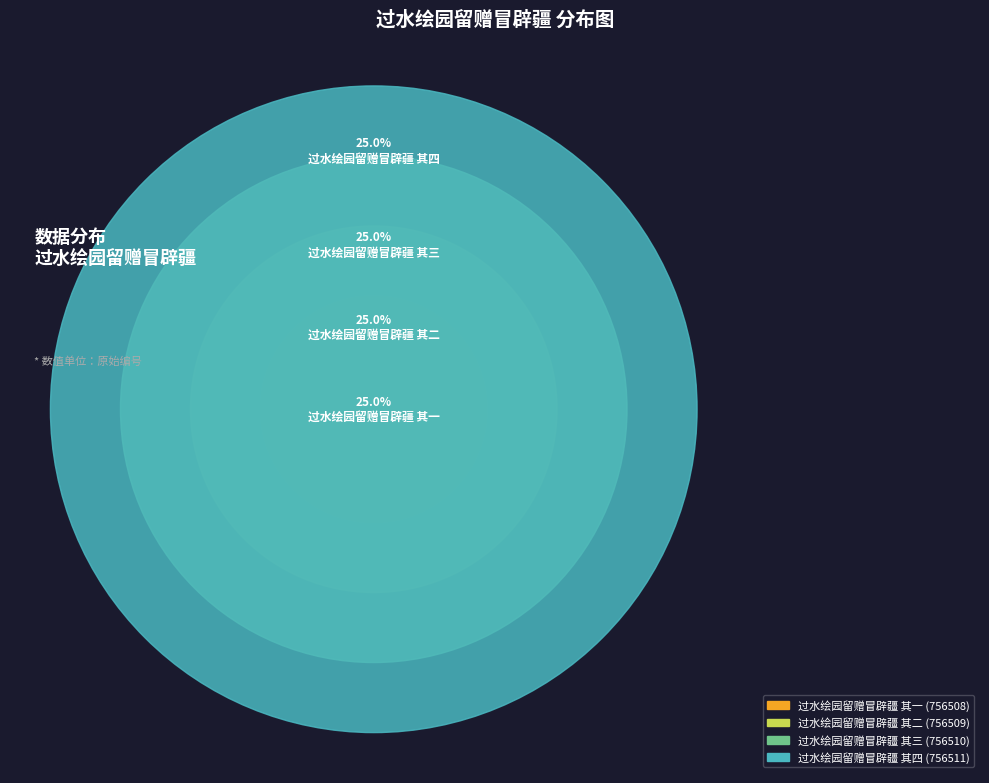

Which category has the smallest portion of the pie?

过水绘园留赠冒辟疆 其一